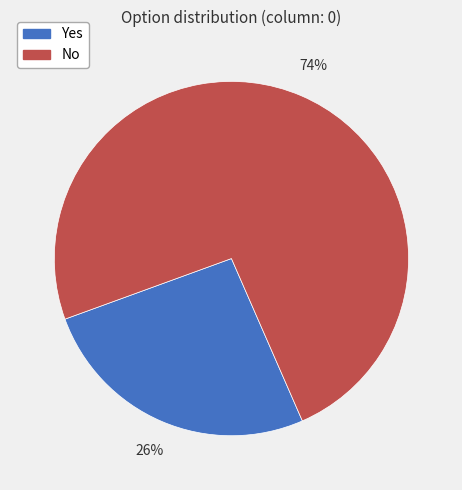

Between No and Yes, which is larger?

No